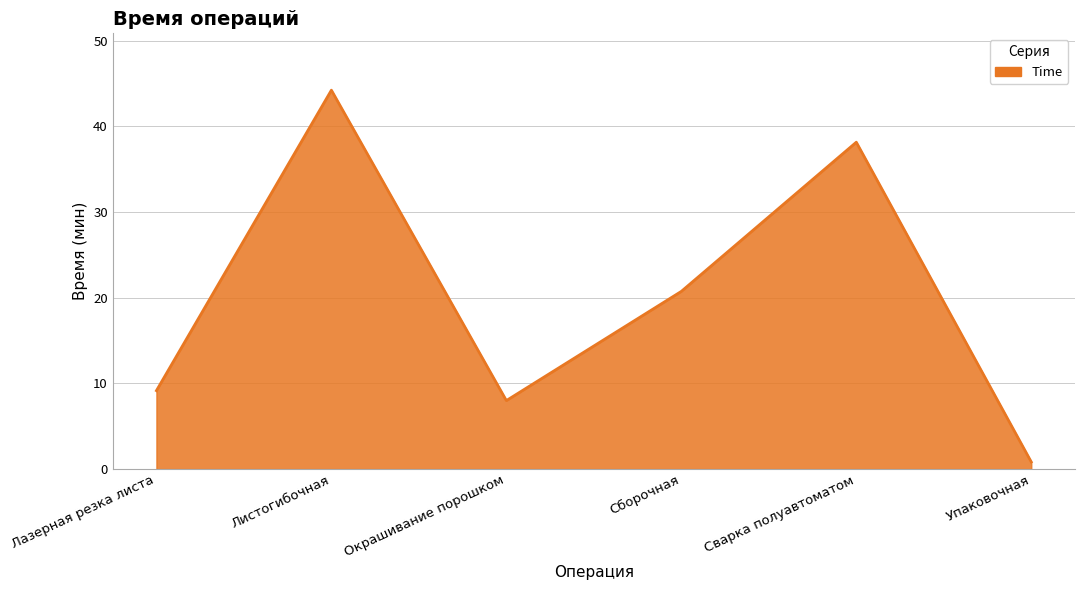

What is the minimum value shown in the chart?

0.8